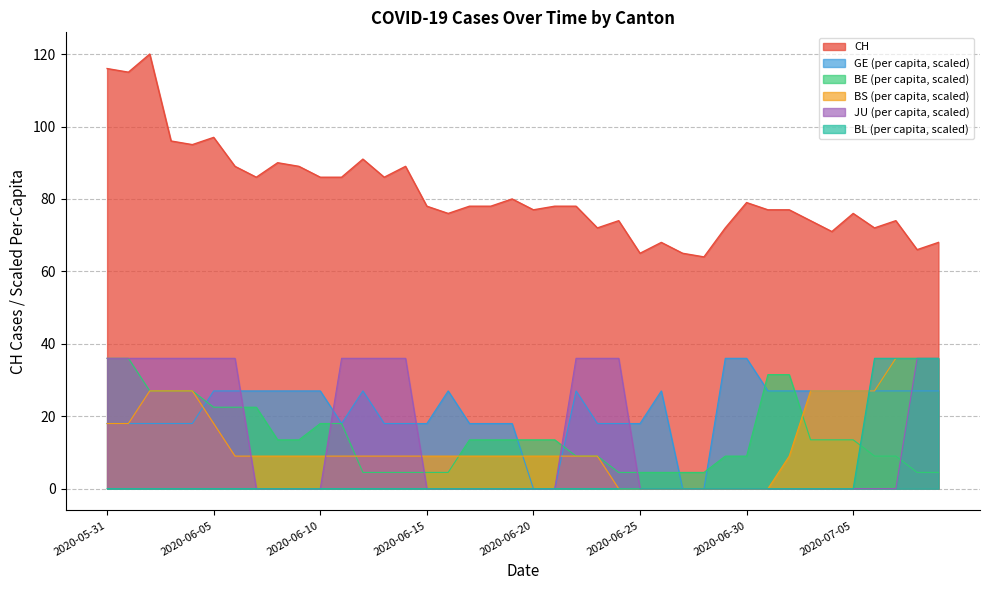

True or false: BE_pc and CH intersect in this chart.

False